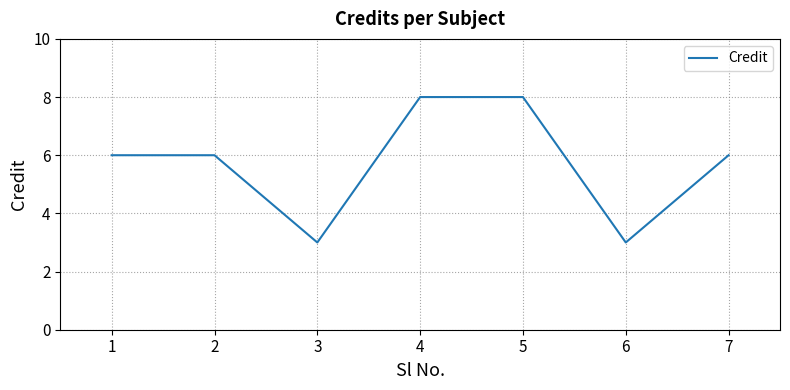

What is the maximum value shown in the chart?

8